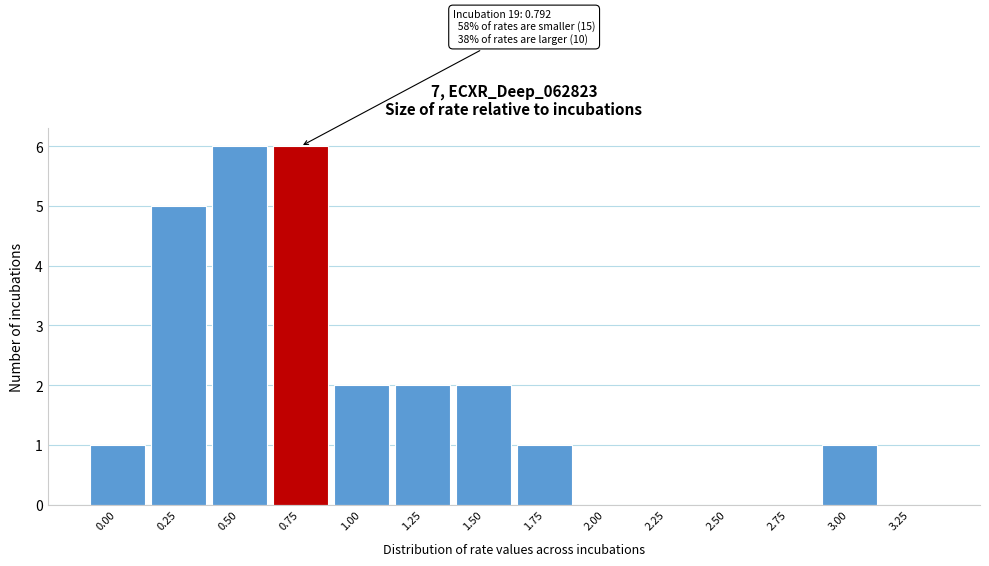

Reading left to right, what are all the values shown in this chart?

0.00=1	0.25=5	0.50=6	0.75=6	1.00=2	1.25=2	1.50=2	1.75=1	2.00=0	2.25=0	2.50=0	2.75=0	3.00=1	3.25=0